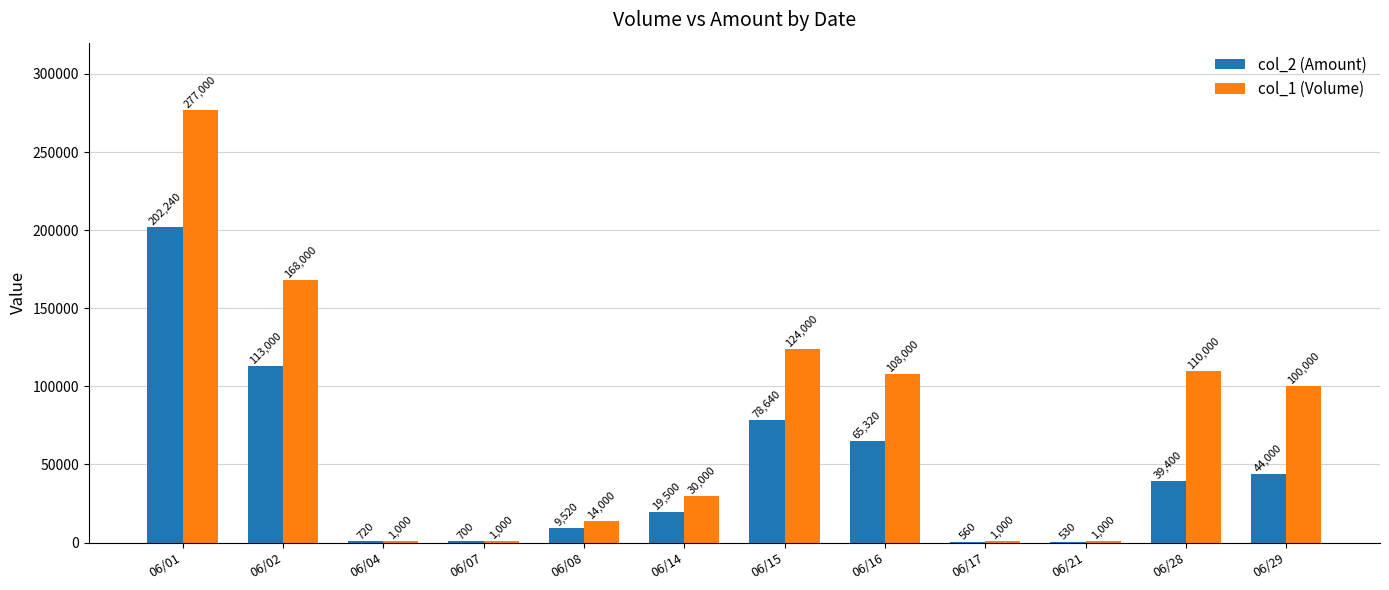

What is the greatest value displayed?

277000